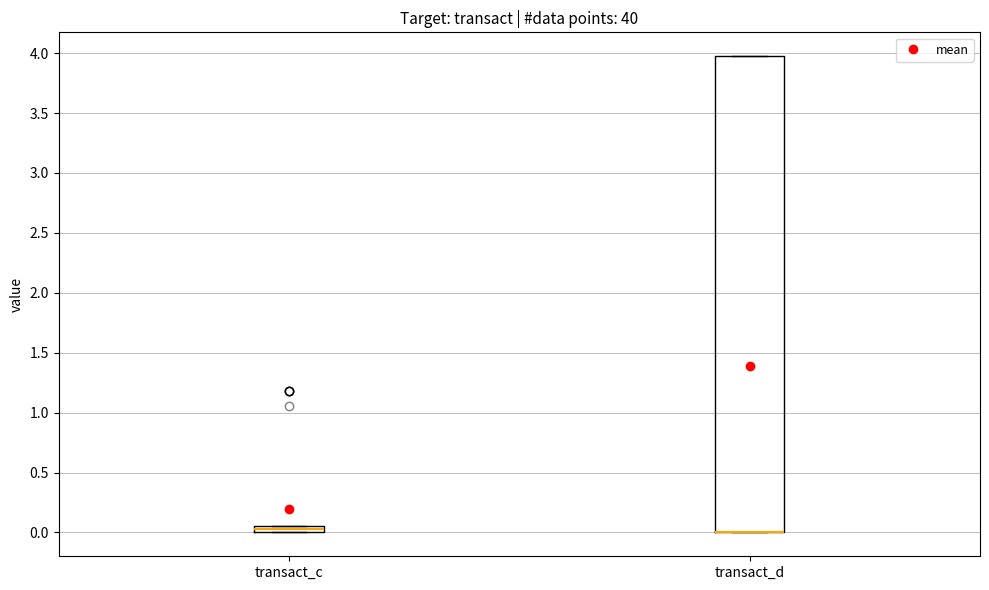

Comparing the boxes themselves (not the whiskers), which one is the tallest?

transact_d